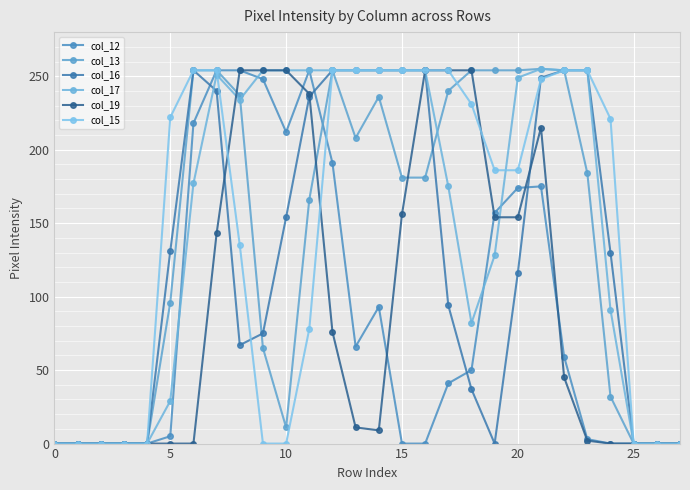

How many interior local peaks does the col_16 series have?

1